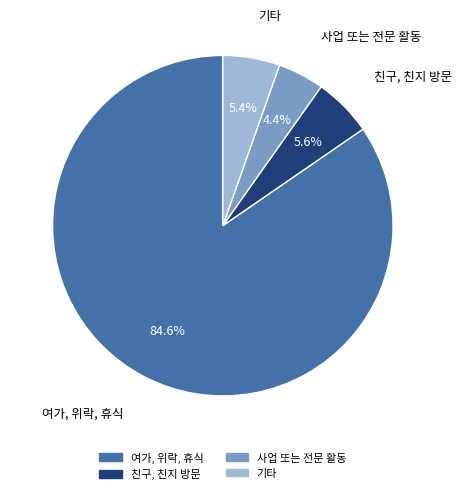

How many slices are in this pie chart?

4